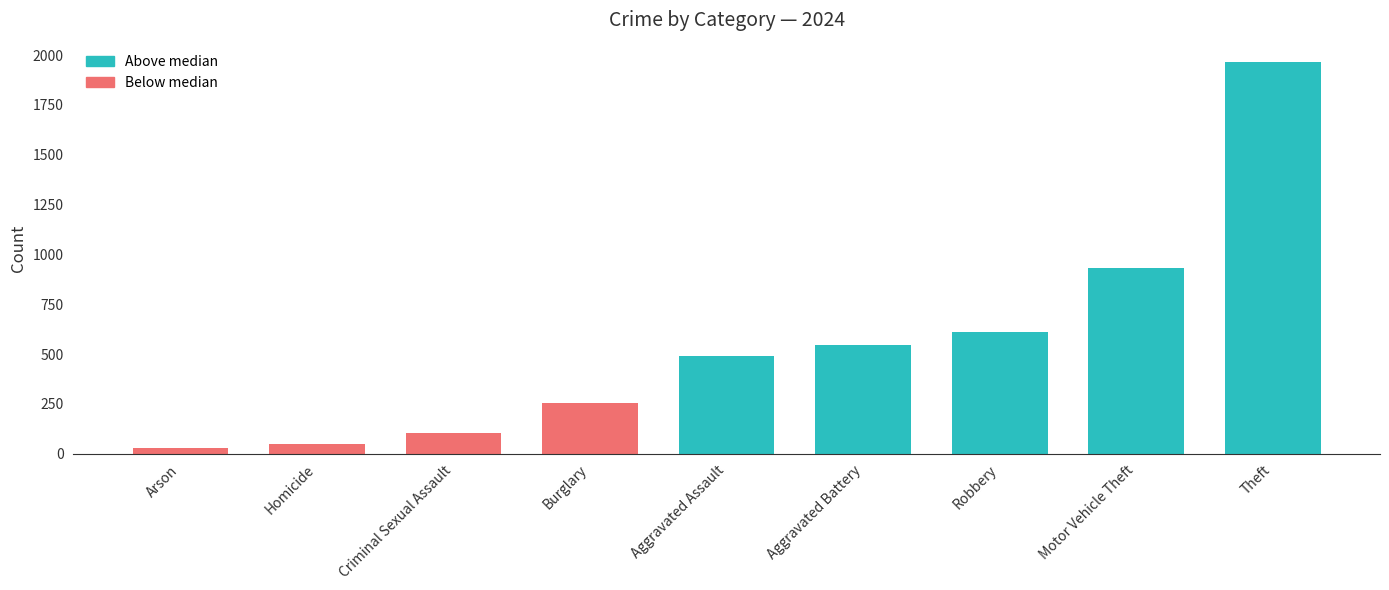

What is the maximum value shown in the chart?

1964